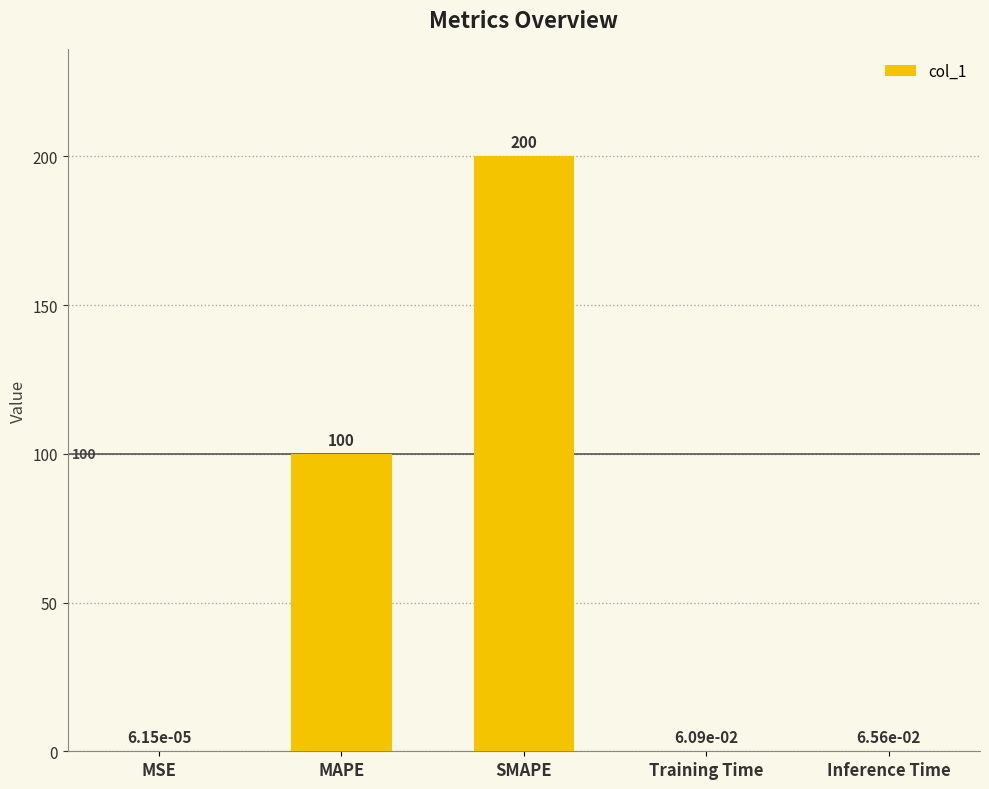

Between MSE and SMAPE, which is larger?

SMAPE